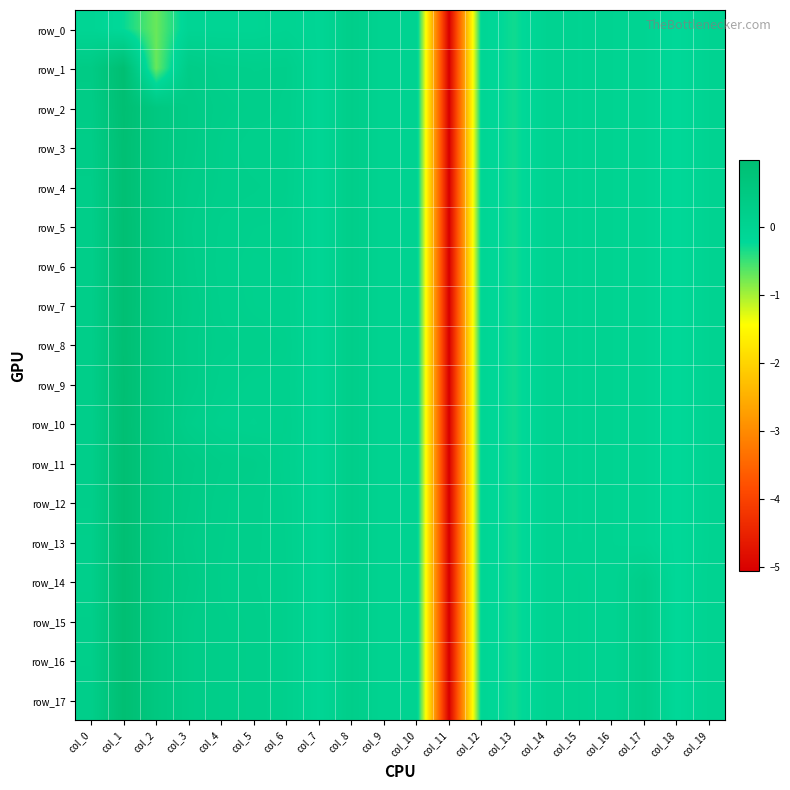

The row_12 series shows 0.2 at col_6. True or false?

False